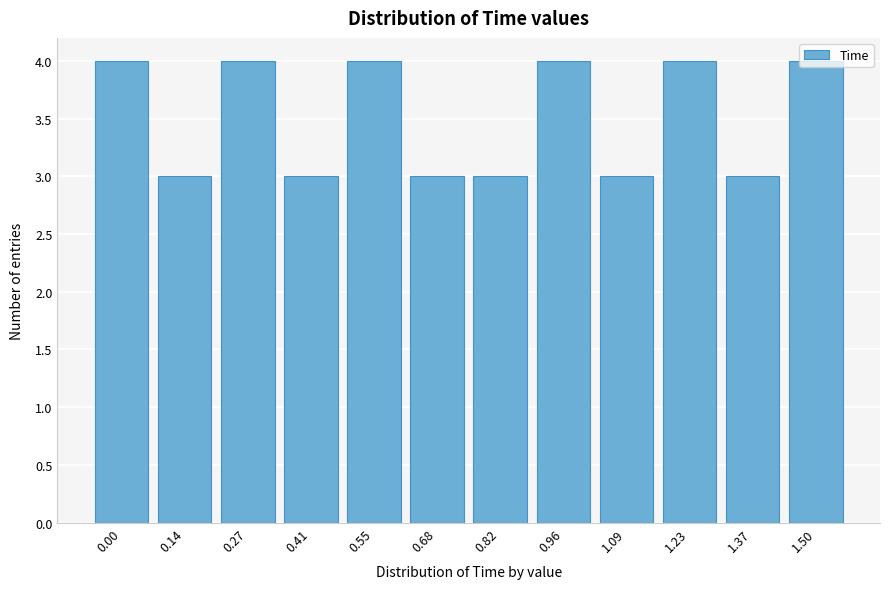

Is it true that the value at 0.14 is 2?

False